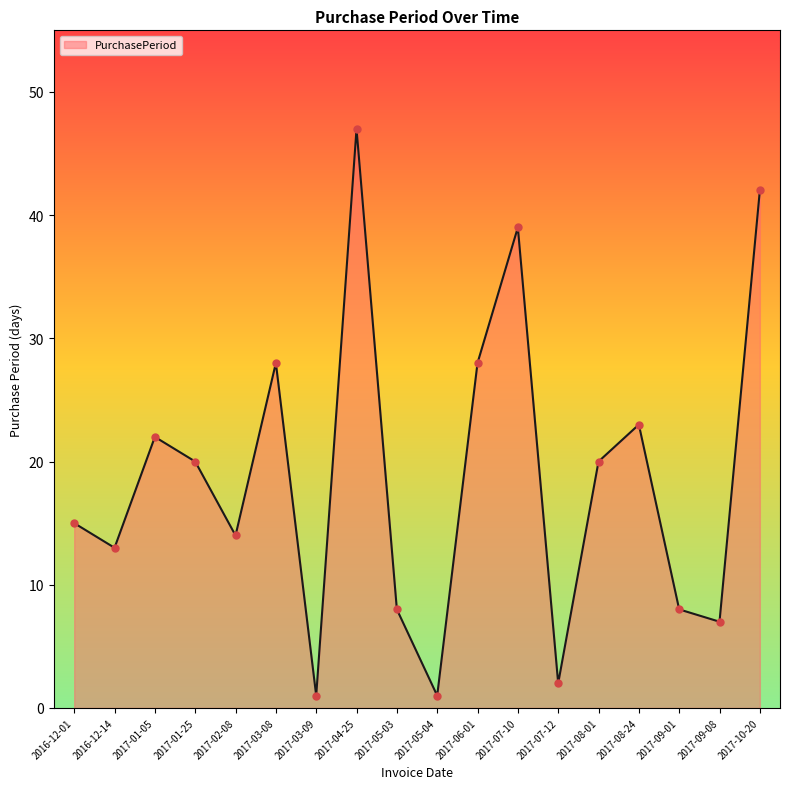

Which has a higher value, 2017-05-03 or 2017-01-25?

2017-01-25